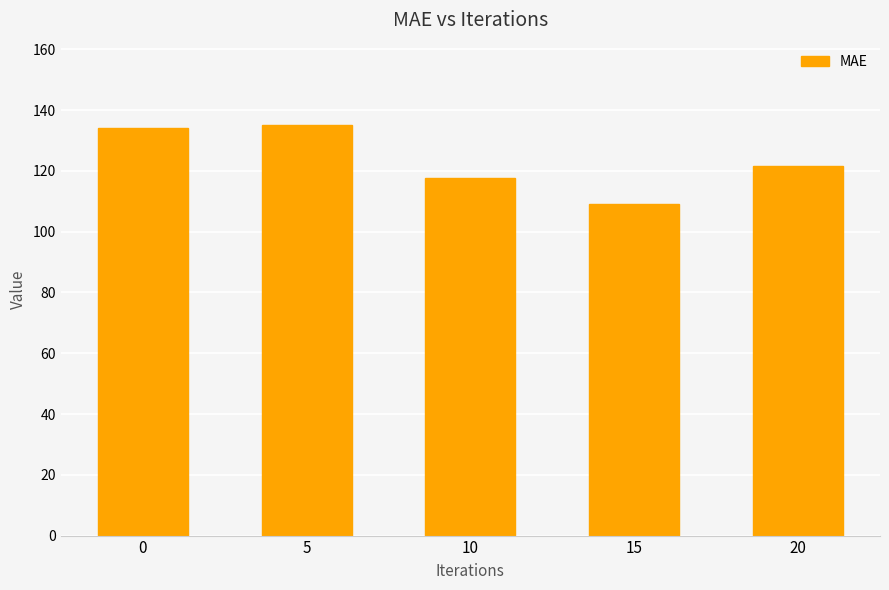

Reading right to left, extract all data points from this chart.

121.5	109.1	117.7	135.2	134.3